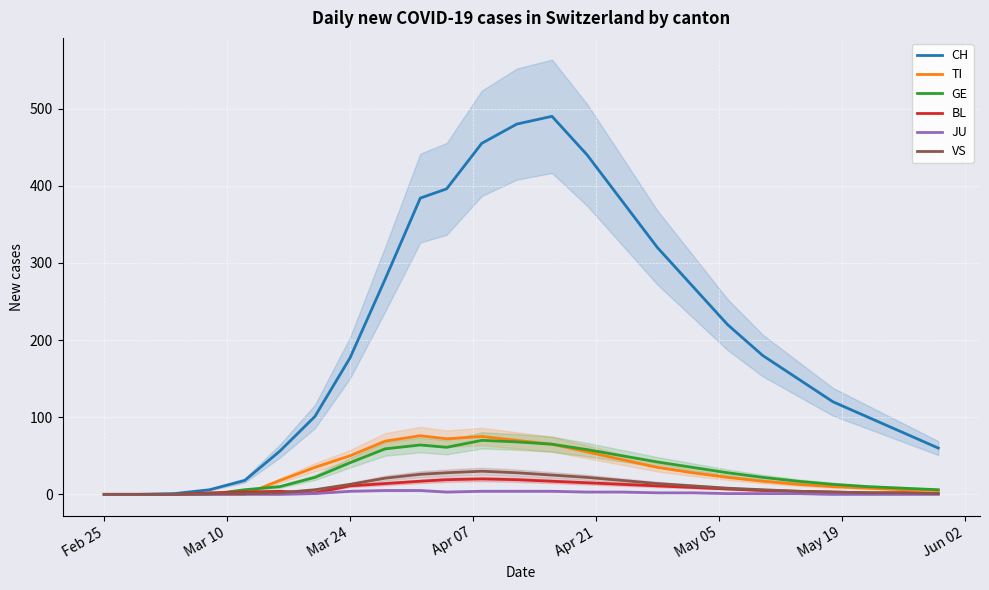

How many interior local valleys does the JU series have?

1